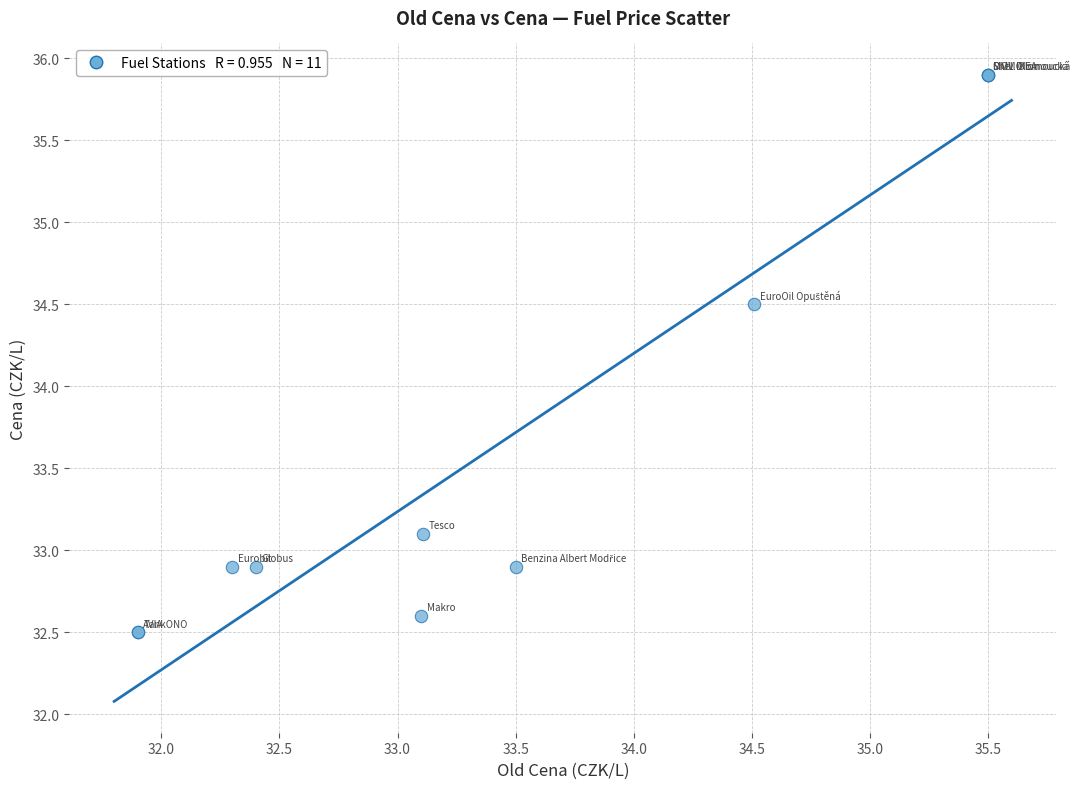

What Y value in the scatter plot is closest to 34?

34.5